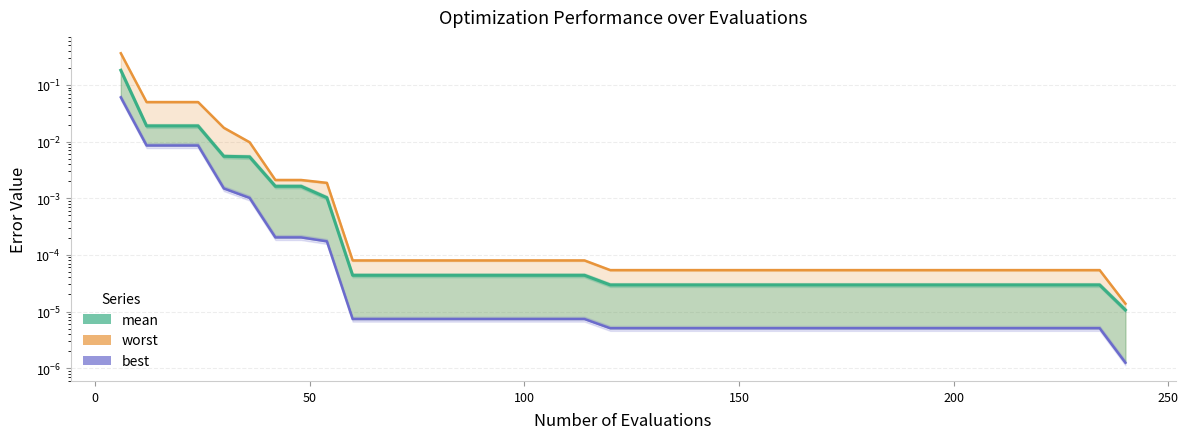

True or false: best has more than 2 points higher than both neighbors.

False